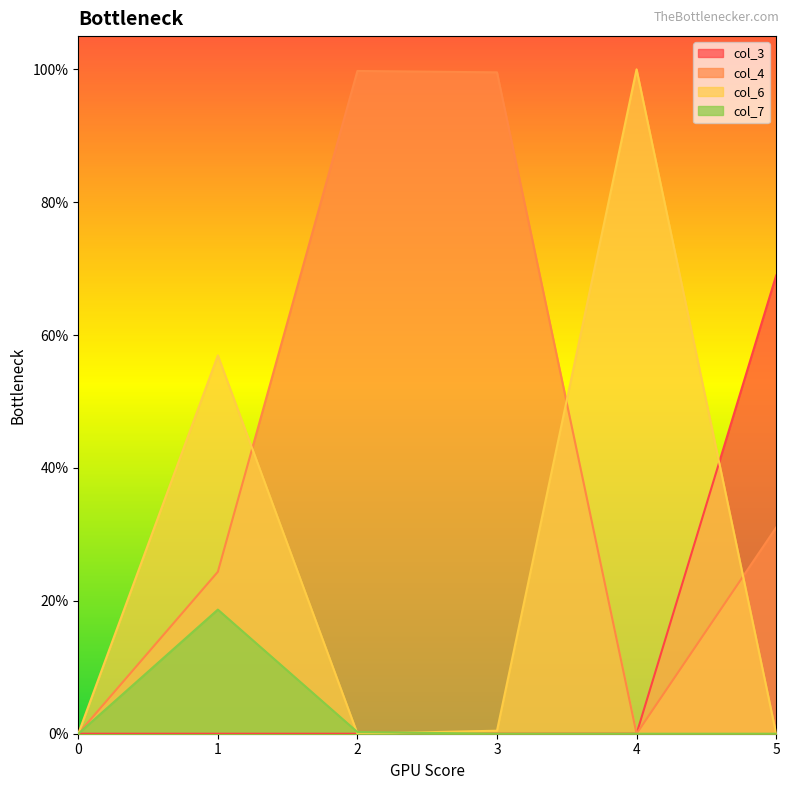

At which category does col_4 reach its first local valley?

4